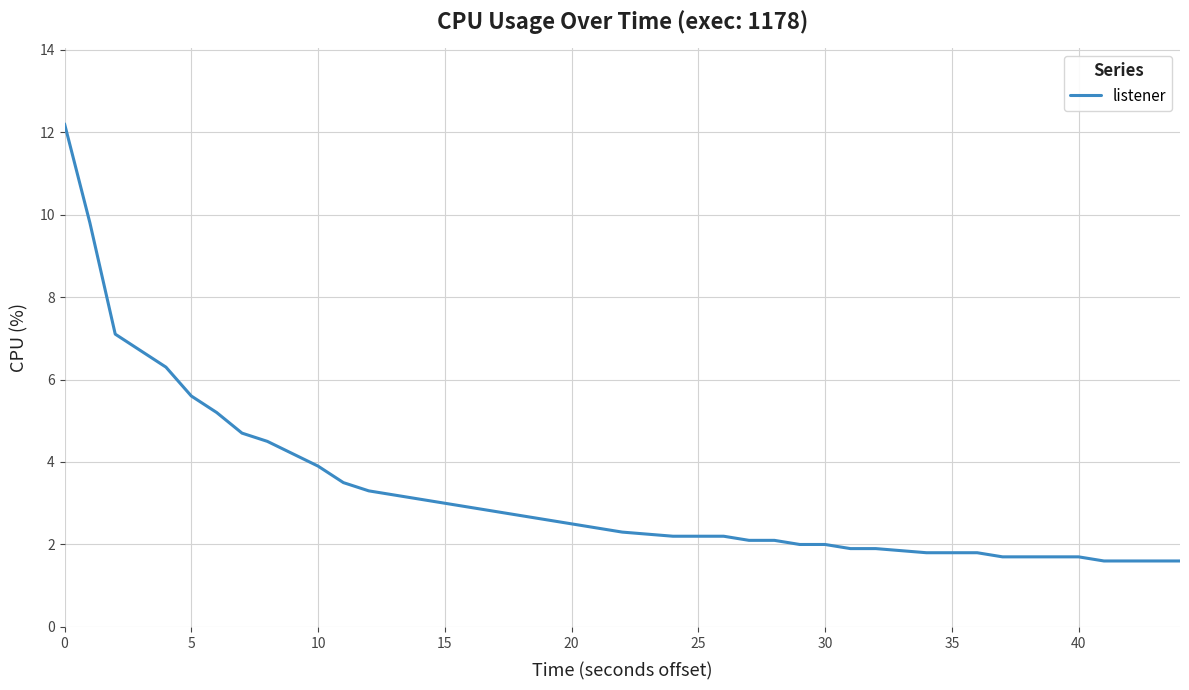

What is the minimum value shown in the chart?

1.6